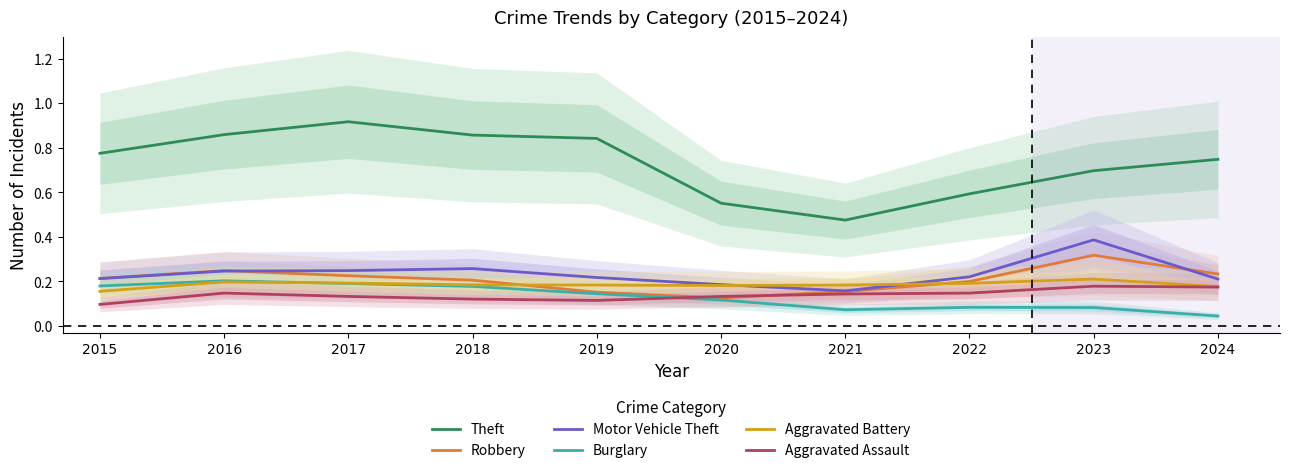

Which category has the lowest value across all series?

2024